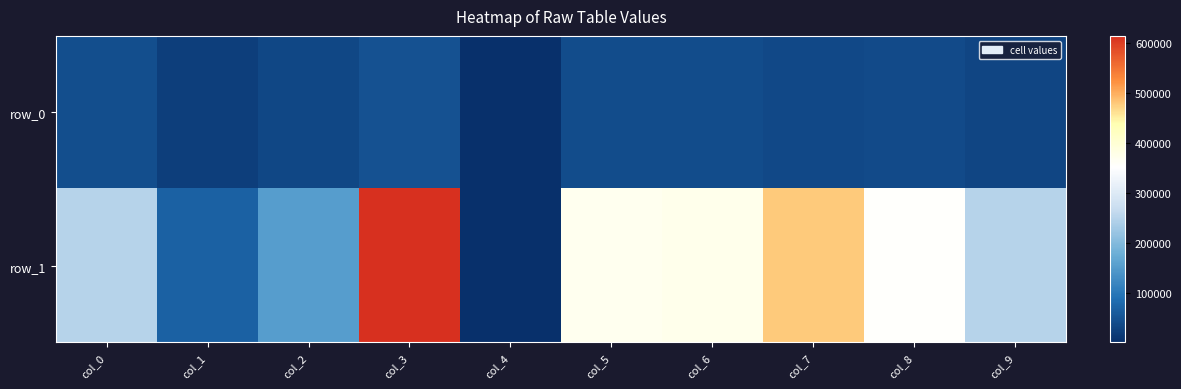

Between col_0 and col_7, which series saw the biggest shift?

row_1